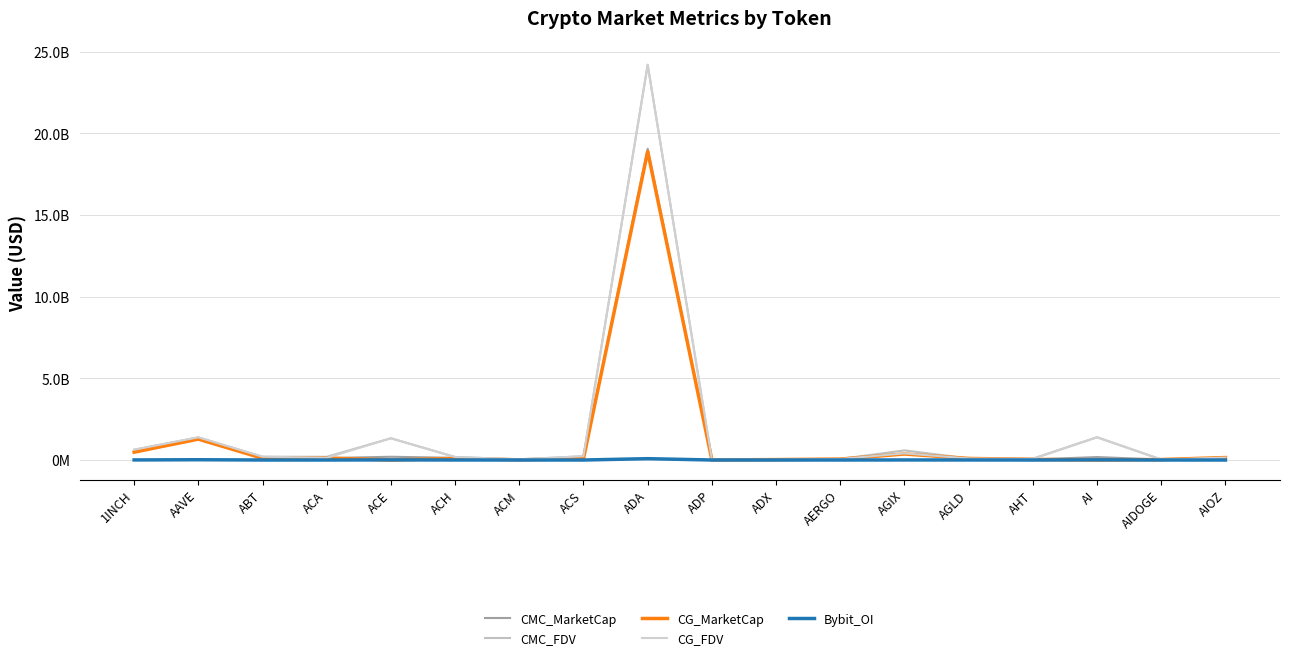

Reading right to left, what are all the values shown in this chart?

CMC_MarketCap: 149527637.2	28130418.9	181073508.3	36019759.1	96361864.6	368336772.2	58541793.3	25800254.0	4706443.6	19050444395.6	86706615.4	12344898.7	134369624.9	198561112.5	118113649.8	106569091.9	1276944806.7	479641052.5
CMC_FDV: 149527637.2	30896421.4	1392873141.0	84004702.8	96361864.6	588011465.0	65777295.9	27147201.6	20370549.0	24187424909.6	233342510.5	40889394.7	184208777.9	1328589952.7	196344769.1	201126181.3	1386858392.9	630373825.9
CG_MarketCap: 149473998.0	29771128.0	0.0	37898161.0	96452893.0	368526061.0	58013038.0	26055400.0	4669137.0	18879053268.0	86737298.0	12349301.0	91051957.0	0.0	118660693.0	107091510.0	1278478031.0	479829163.0
CG_FDV: 149474343.0	29771128.0	1392799866.0	62185908.0	96452893.0	404186291.0	65183188.0	27132369.0	20209077.0	24184420565.0	233425067.0	40822169.0	184178089.0	1333095402.0	132530124.0	202059452.0	1388521936.0	630621135.0
Bybit_OI: 0.0	0.0	10335540.0	0.0	2161356.0	3222825.0	751687.0	0.0	0.0	81852564.0	0.0	0.0	1508697.0	7287355.0	0.0	0.0	17252566.0	4543658.0